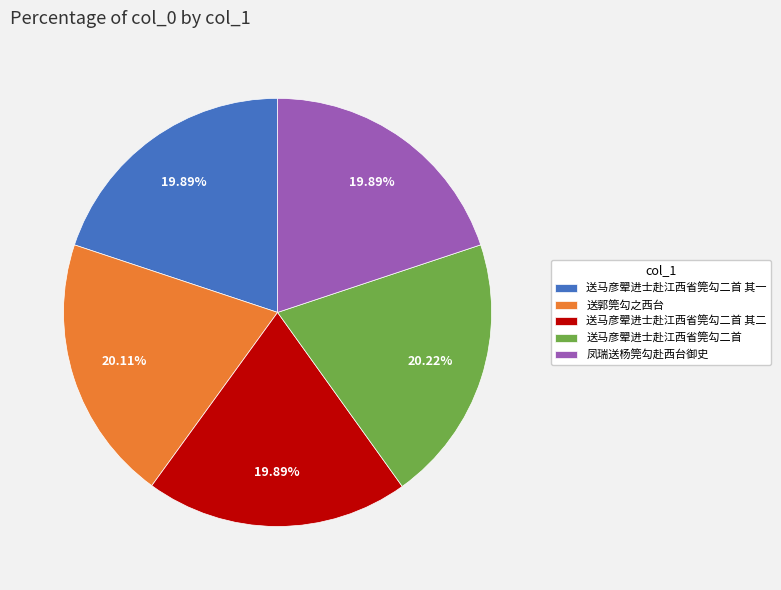

How many segments does this pie chart have?

5